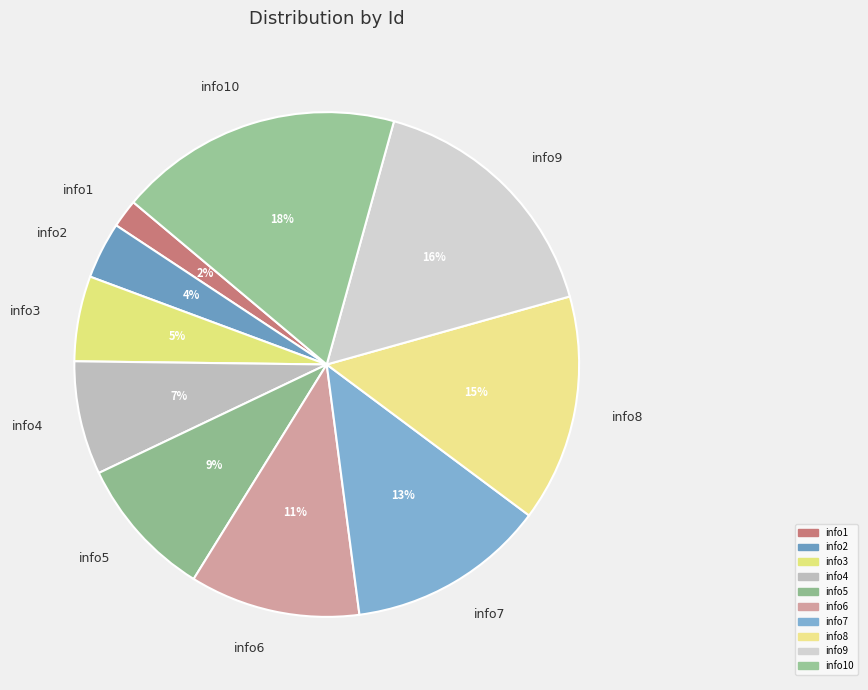

Do info1 and info9 together represent more than half of the pie?

No